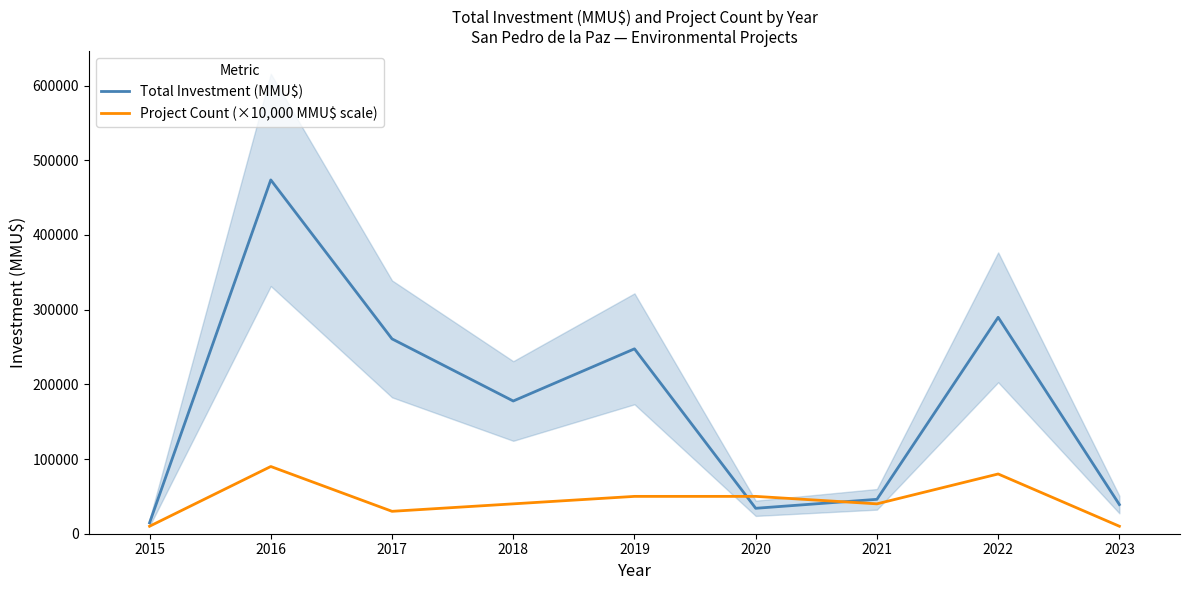

What are all the series names shown in the legend?

Total Investment (MMU$), Project Count (×10,000 MMU$ scale)